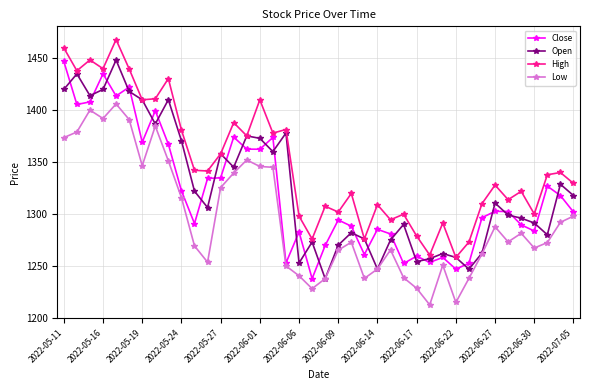

True or false: High and Low cross at least once.

False